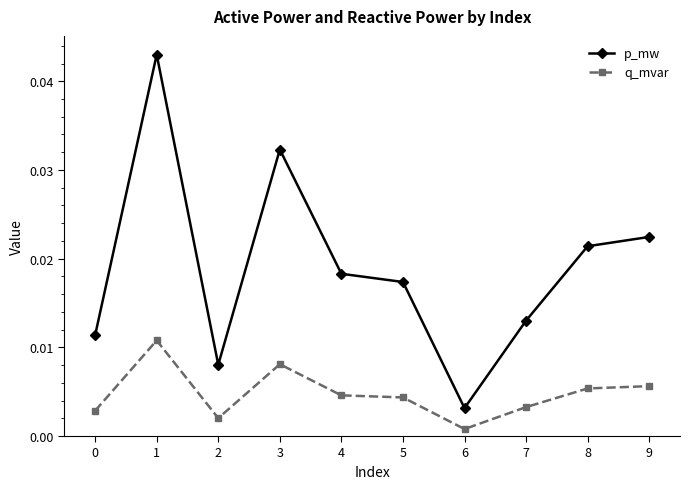

In p_mw, how many points are lower than both neighbors (excluding endpoints)?

2